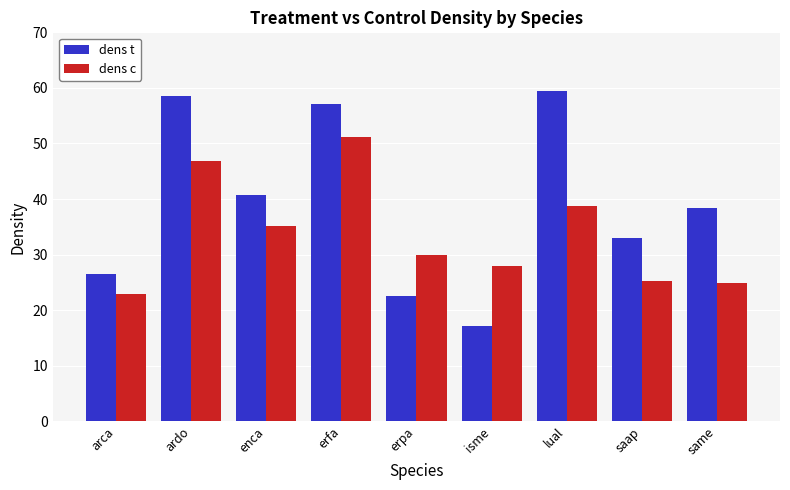

How many values in the dens t series are below 38?

4